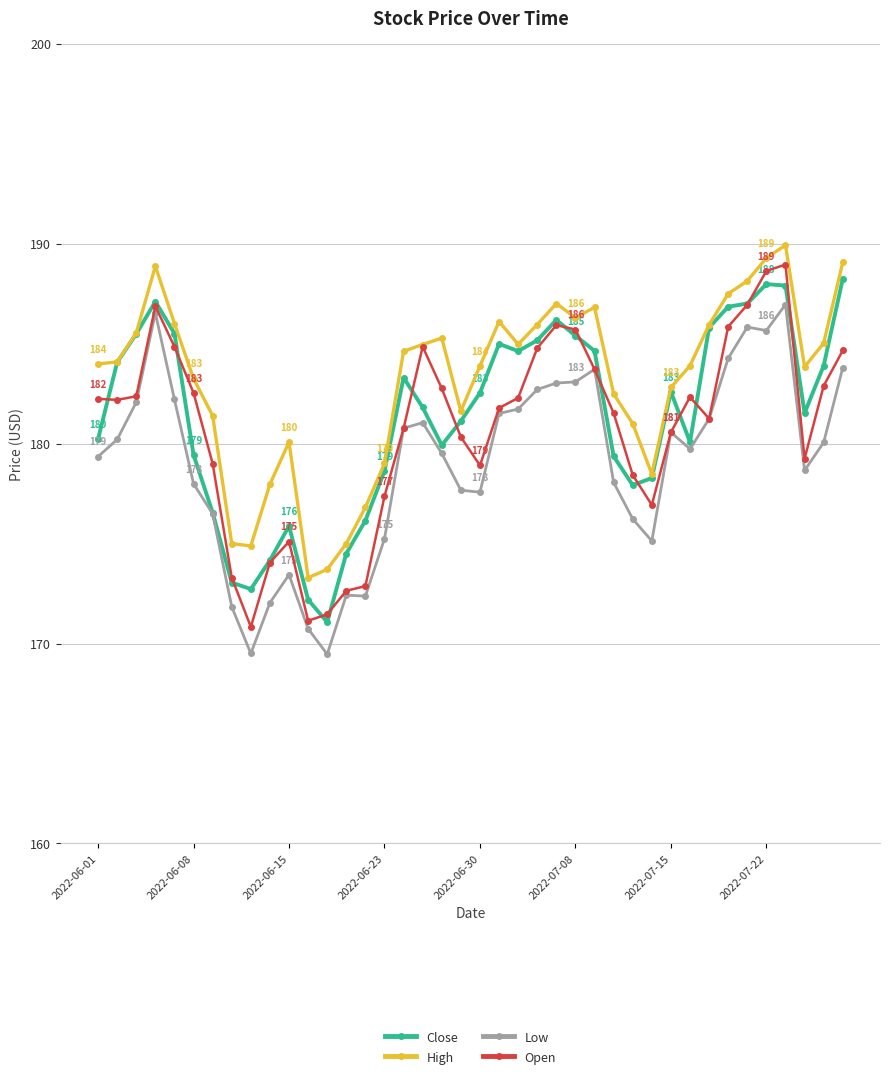

How many categories are shown in the chart?

40